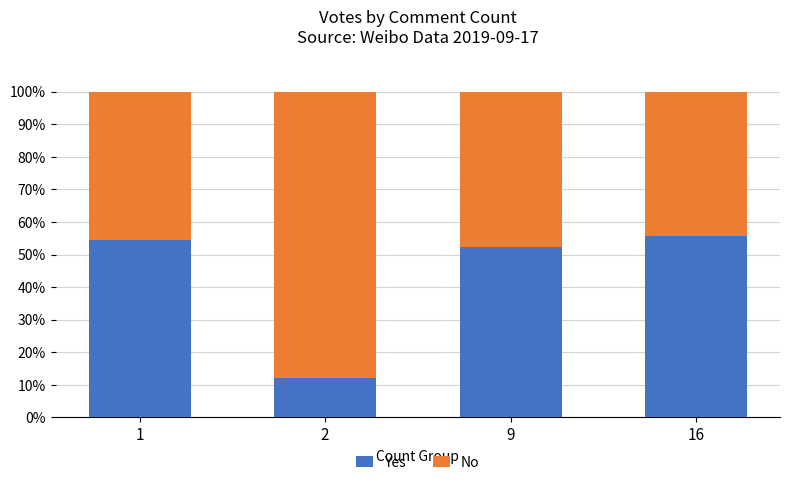

Is it true that Yes equals 52.4 at 9?

True